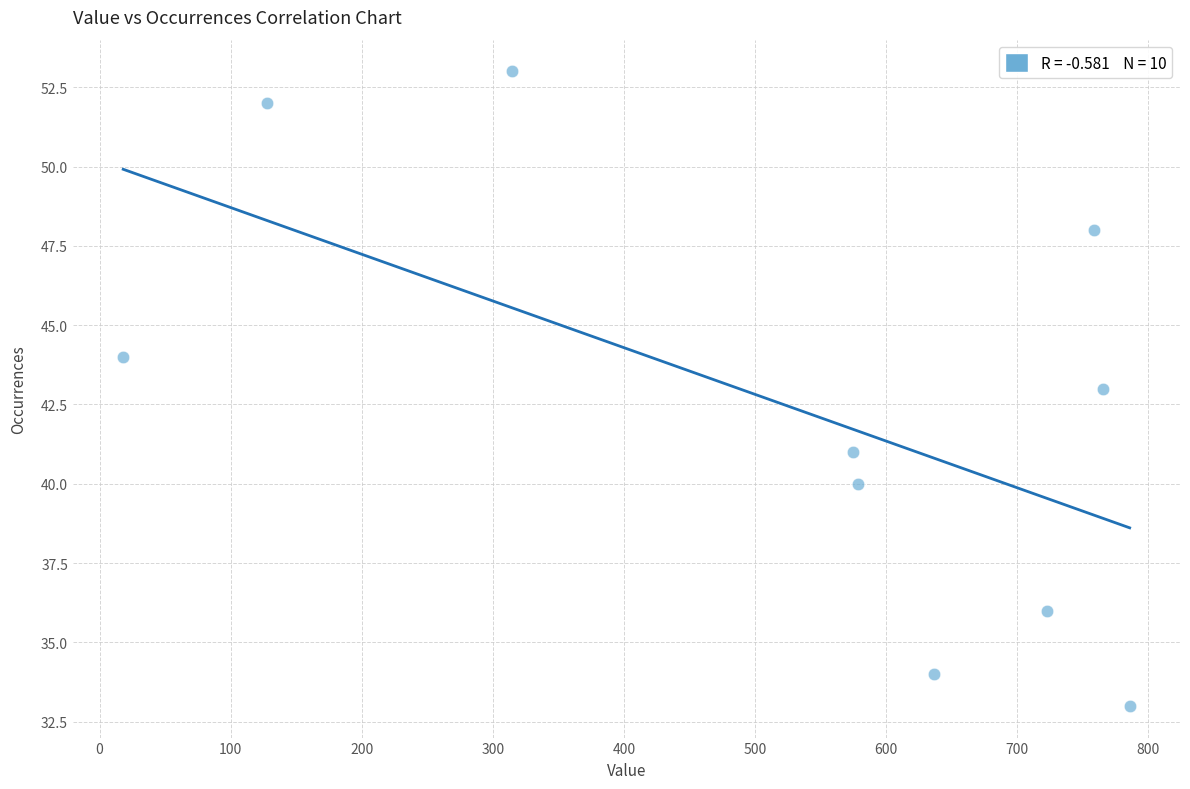

What is the average X value?

529